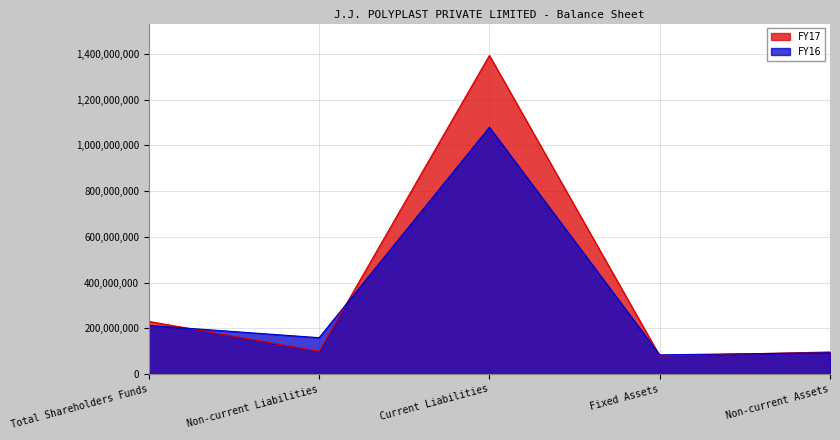

Which series has the widest spread of values?

FY17